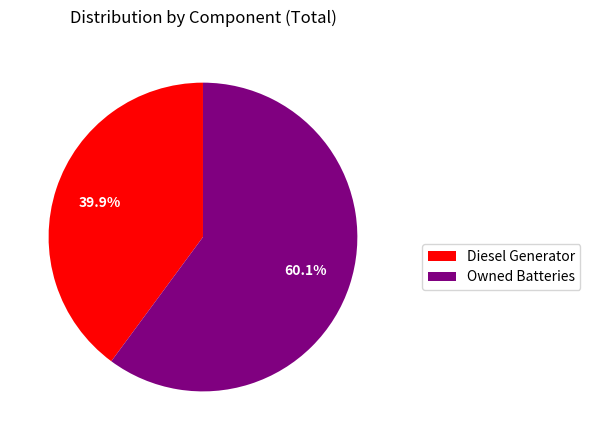

Which category has the biggest portion of the pie?

Owned Batteries